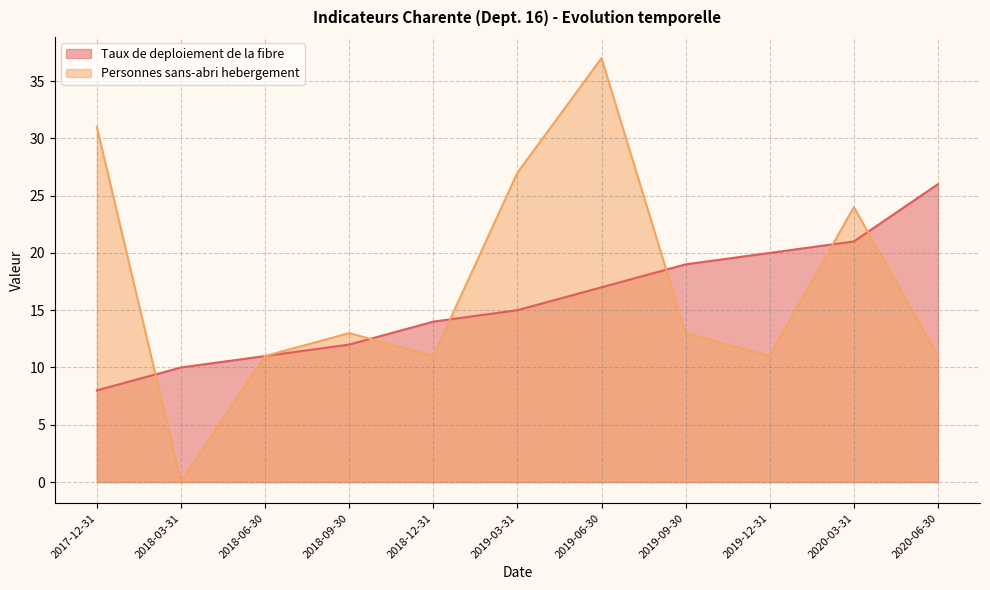

Where do Personnes sans-abri hebergement and Taux de deploiement de la fibre first cross each other?

2017-12-31 and 2018-03-31